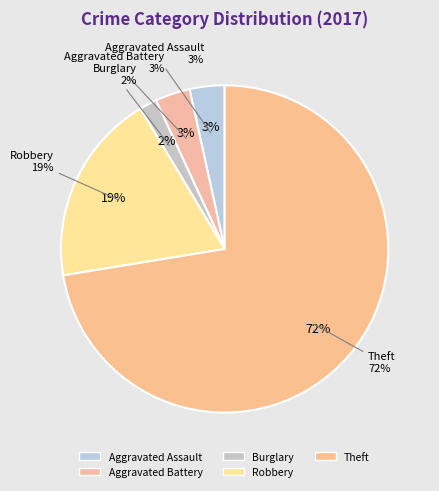

The Aggravated Battery slice represents 21% of the pie. True or false?

False